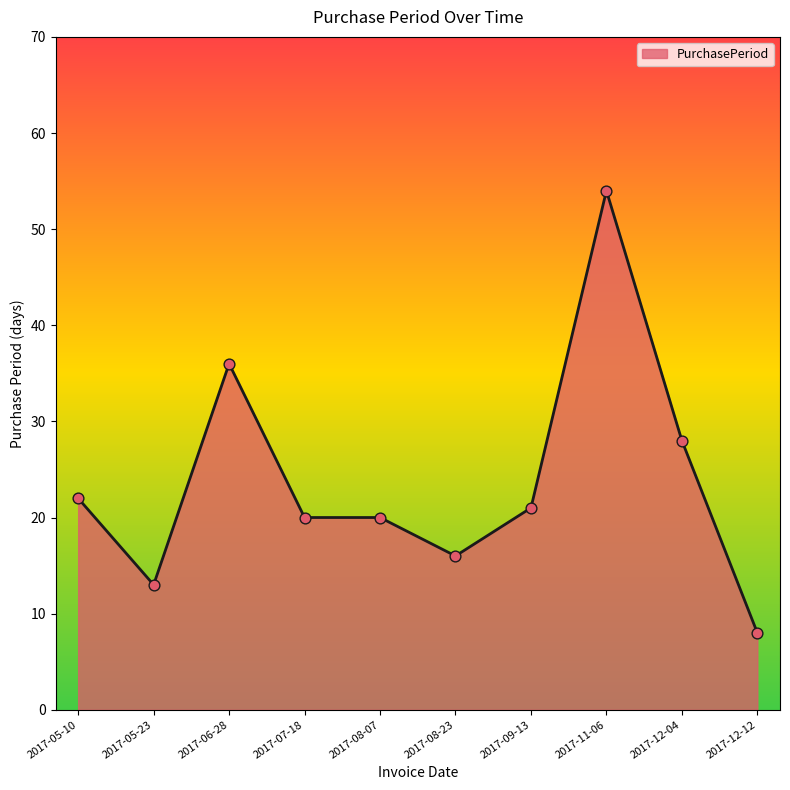

What is the change in value from 2017-08-23 to 2017-12-04?

+12